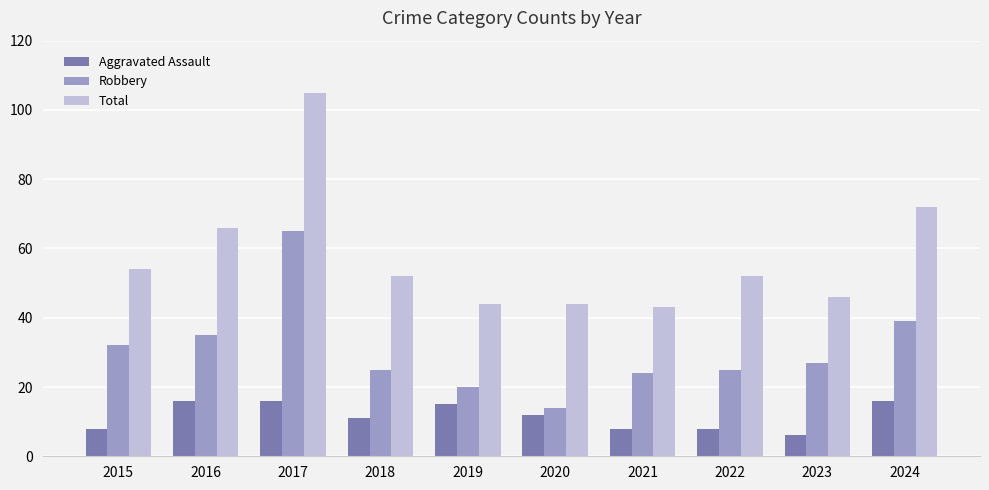

What value does the Robbery series have at 2018?

25